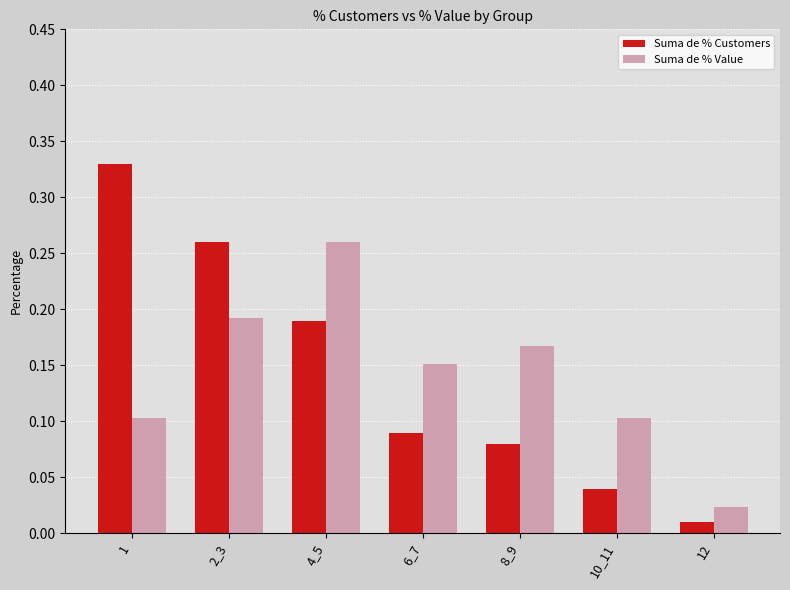

The value of Suma de % Value at 1 is 0.0. True or false?

False